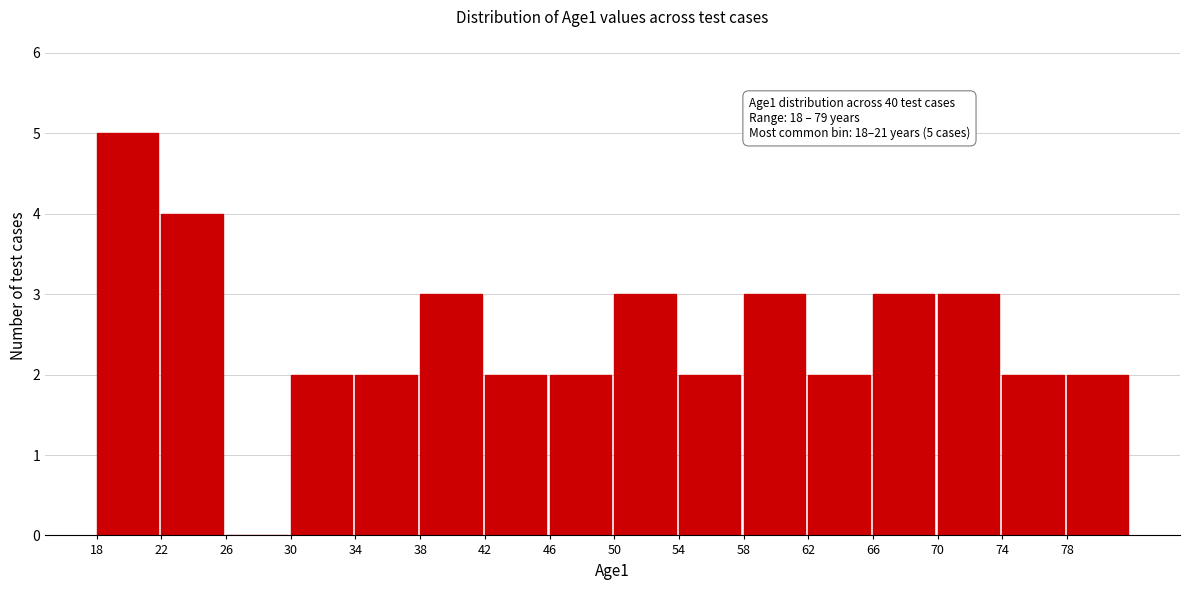

Which range on the x-axis has the tallest bar?

18 to 22